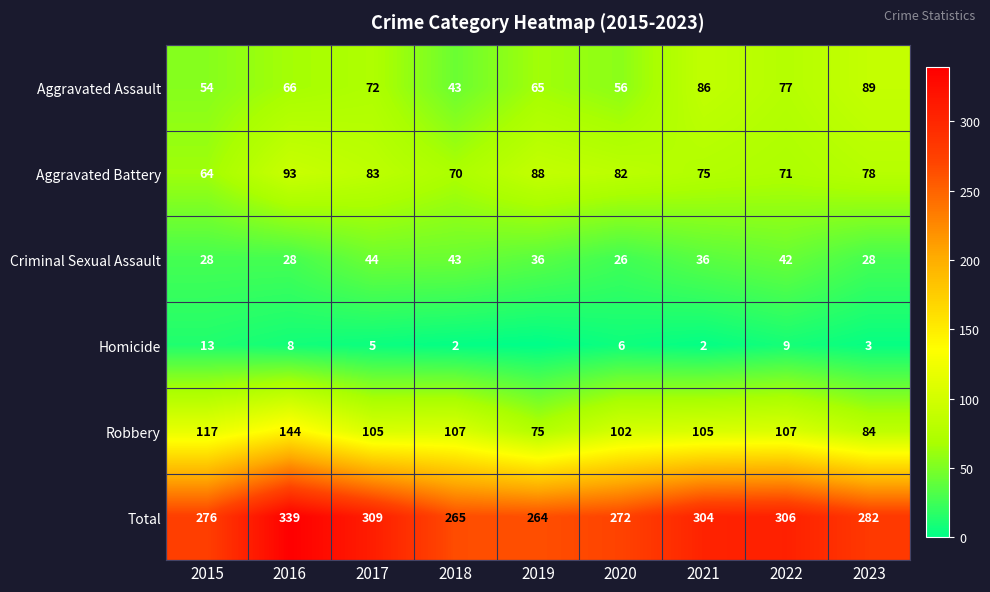

What is the difference between the highest and lowest values at 2020?

266